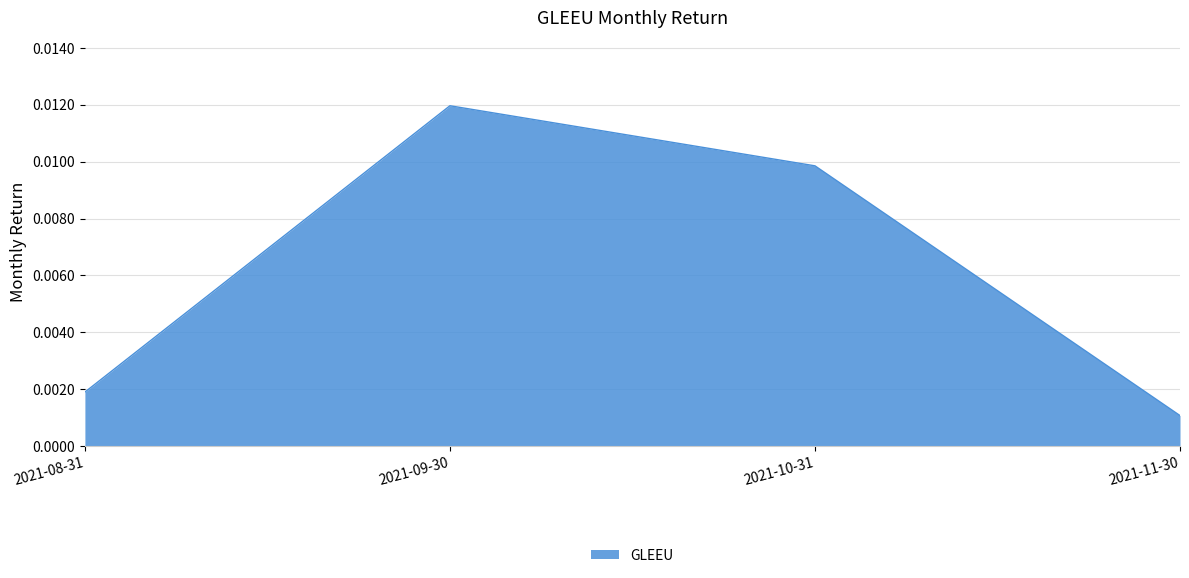

Which has a higher value, 2021-08-31 or 2021-09-30?

2021-09-30